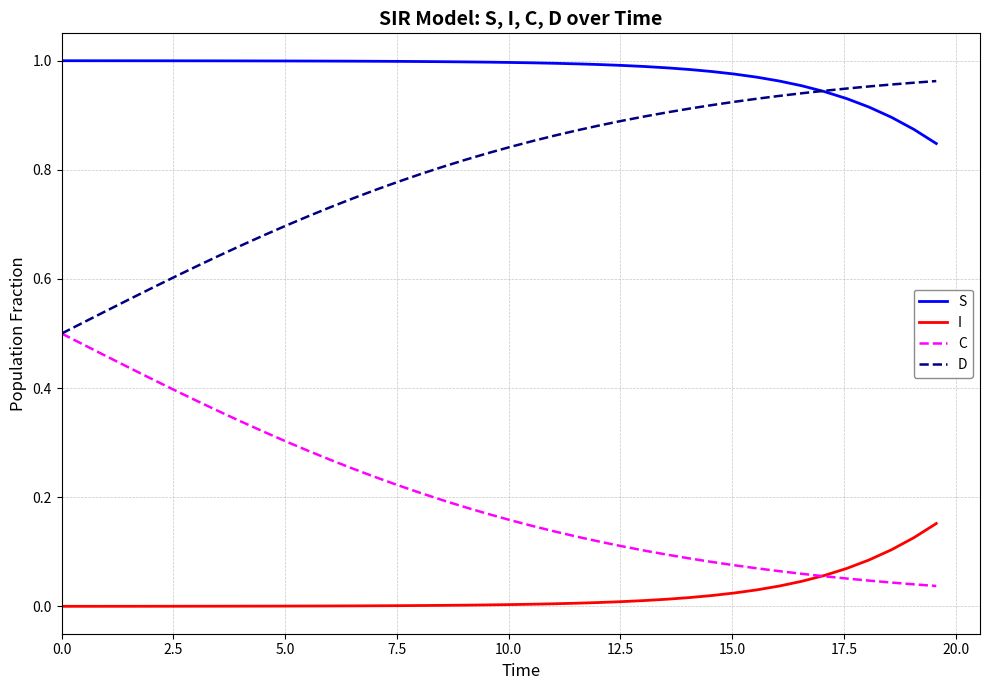

How many lines are shown in the chart?

4